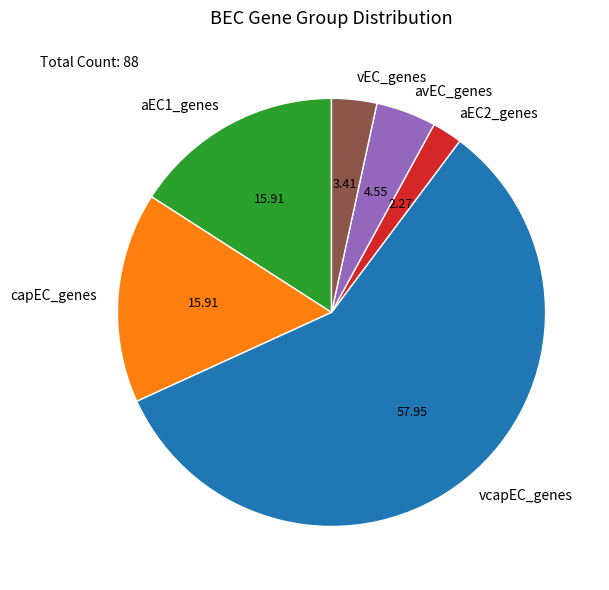

How many slices are in this pie chart?

6